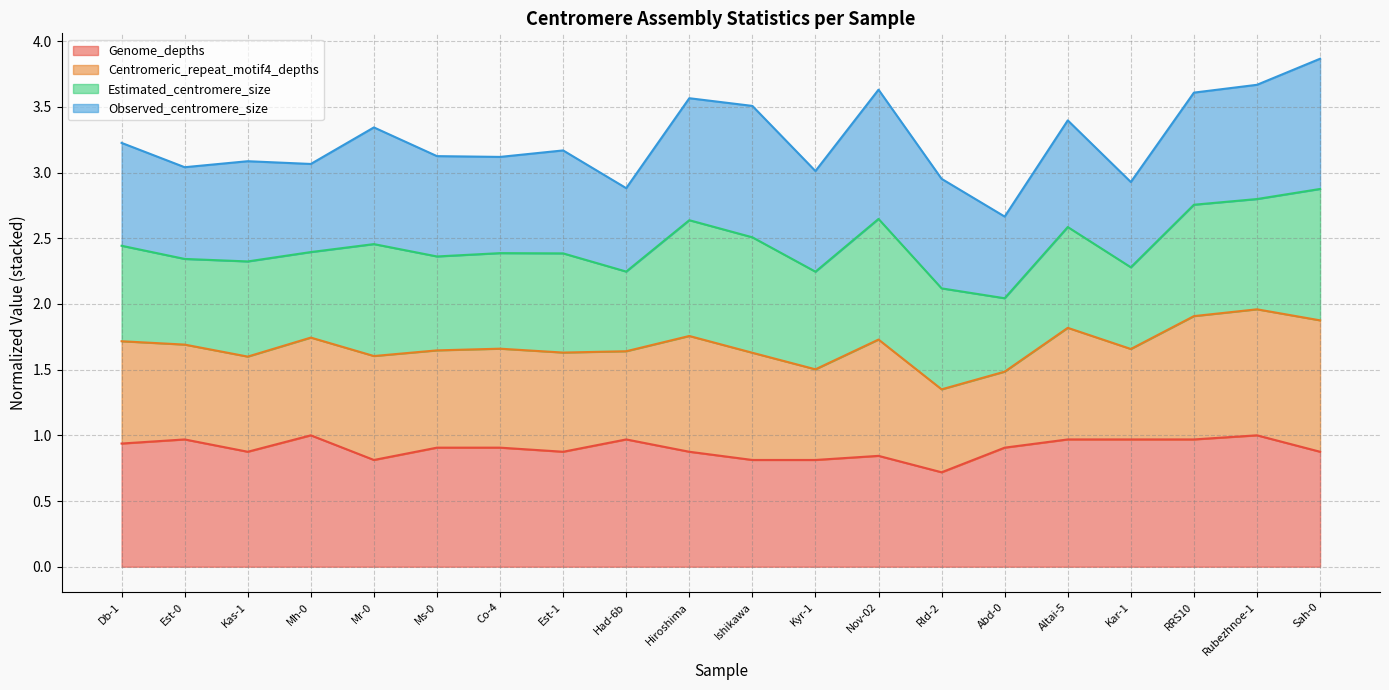

Which category has the lowest value in the Genome_depths series?

Rld-2